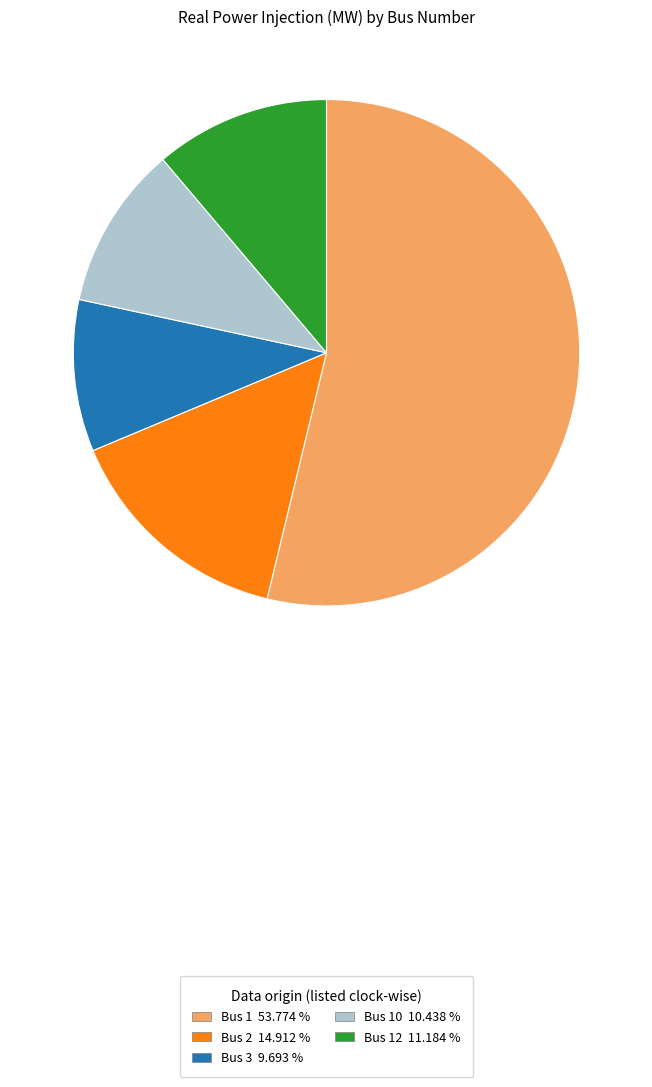

Does any single category account for the majority?

Yes